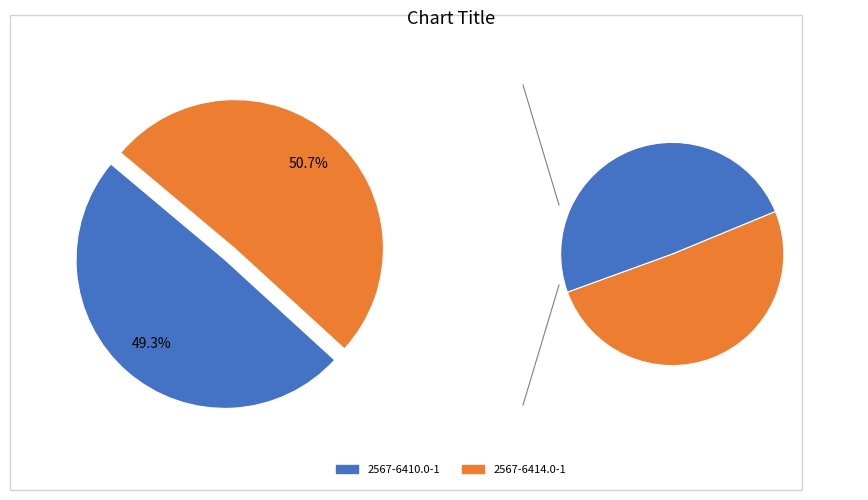

Does any single category account for the majority?

Yes